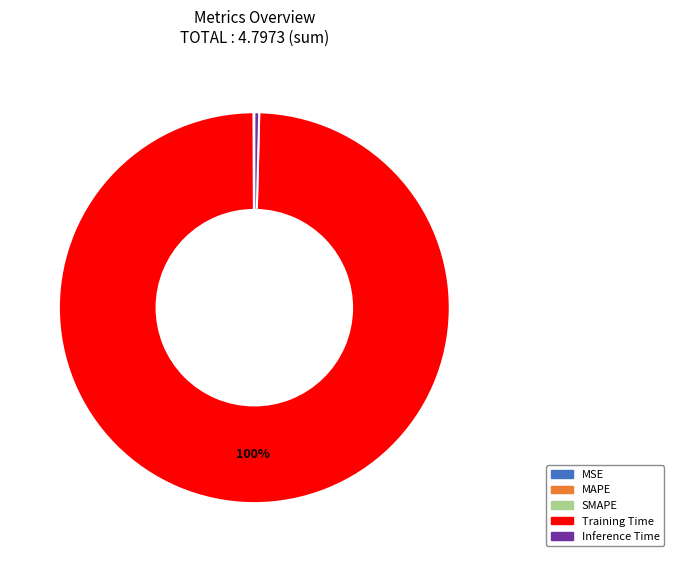

Which slice is the largest?

Training Time